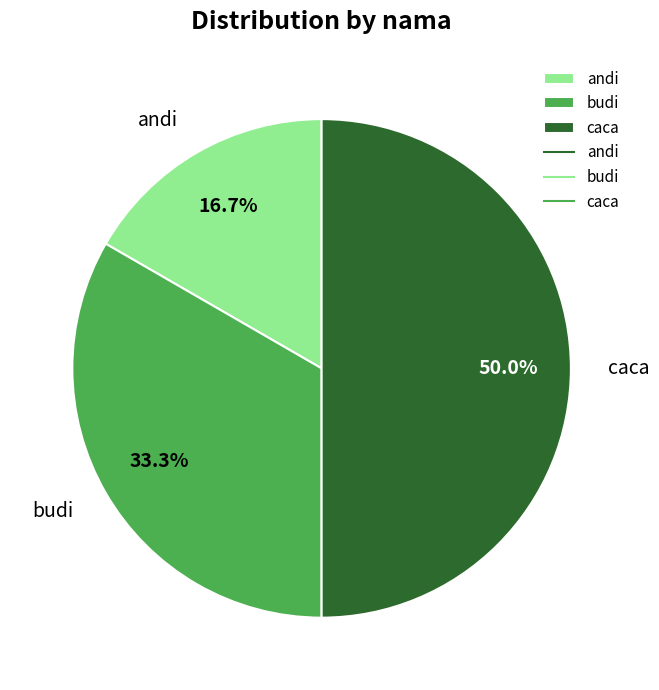

To the nearest percent, what portion does andi represent?

17%